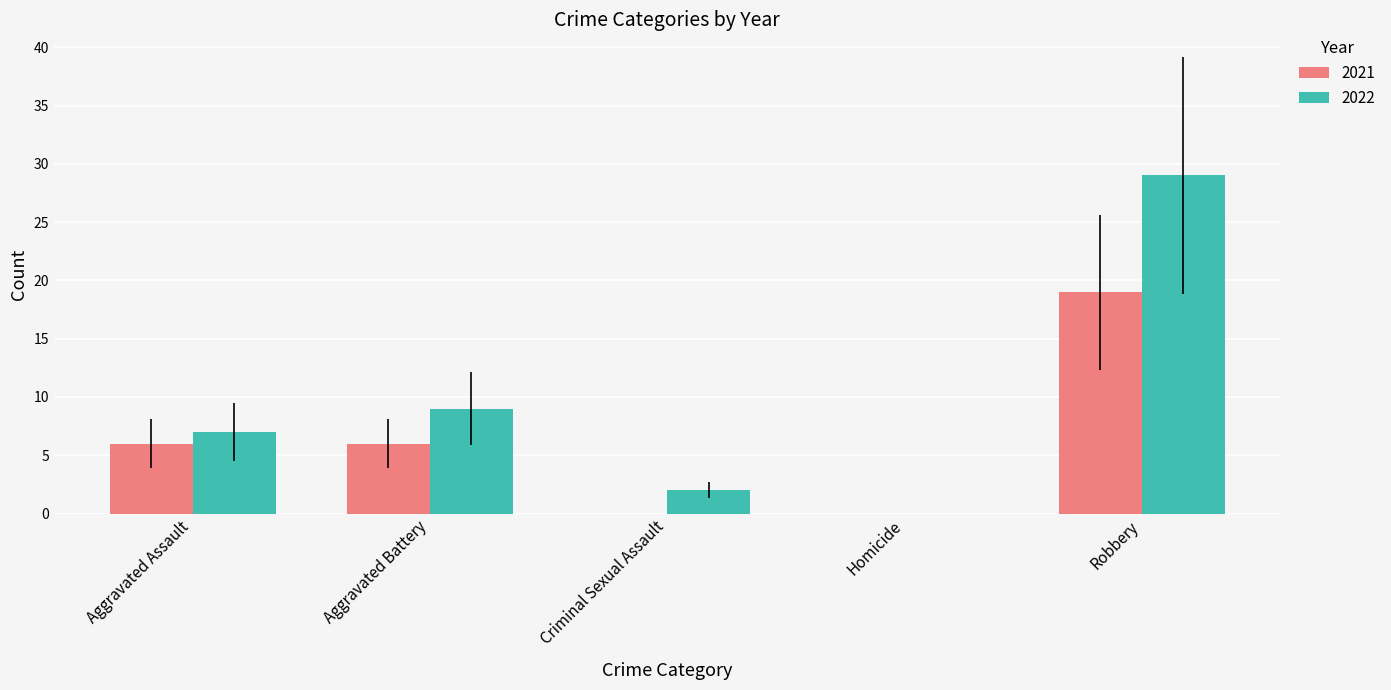

Count the 2021 values in the range 0 to 6.

4